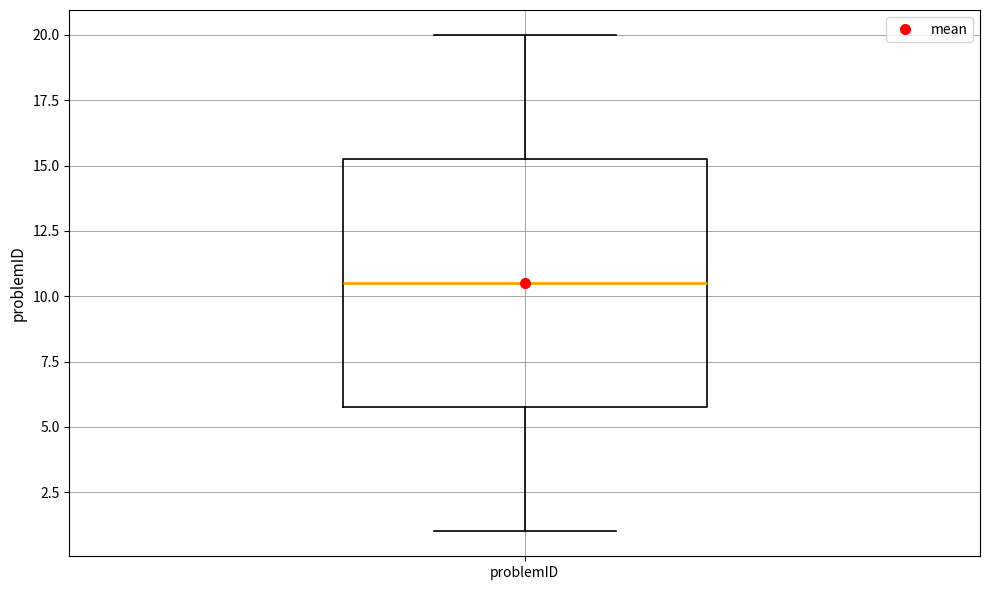

Transcribe this box plot: give where the median line is, the range the box spans, and where the two whiskers end, as read against the y-axis. The values are not printed on the chart, so give them approximately, as read against the axis.

median 10.5, box 6.0 to 15.5, whiskers 1.0 to 20.0